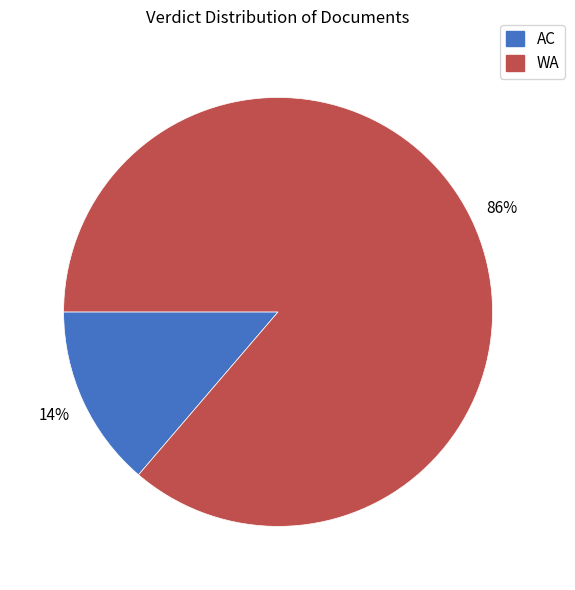

To the nearest percent, what is the average slice percentage?

50%